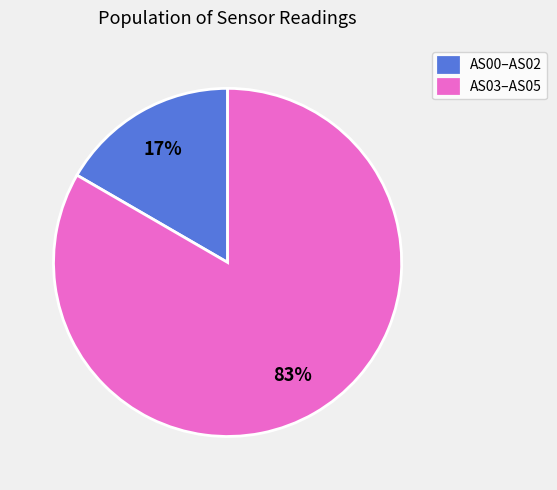

Is the sum of AS03–AS05 and AS00–AS02 greater than half?

Yes